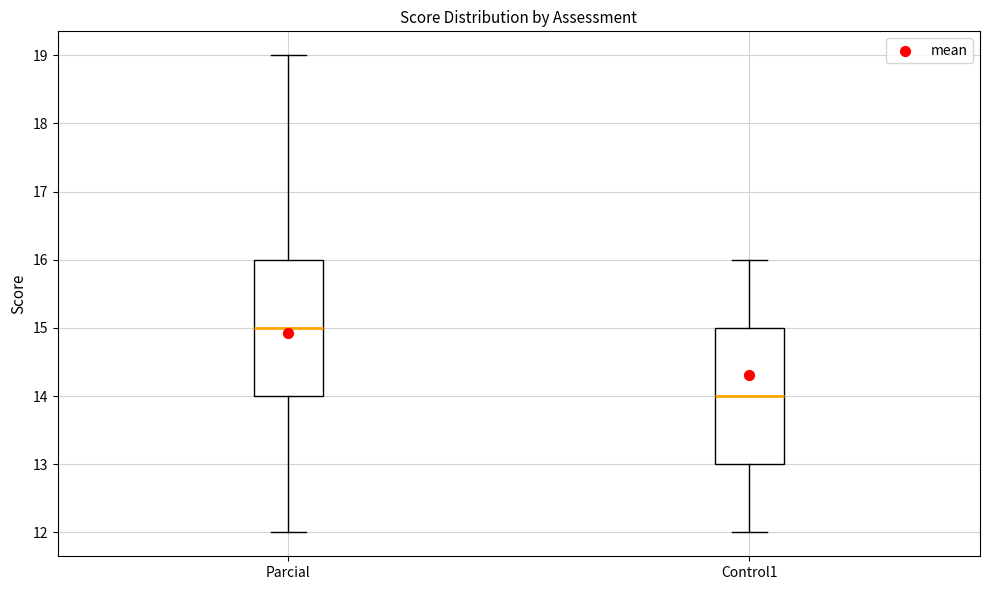

Where does the lower whisker of the box for Control1 end on the y-axis? The values are not printed on the chart, so give them approximately, as read against the axis.

12